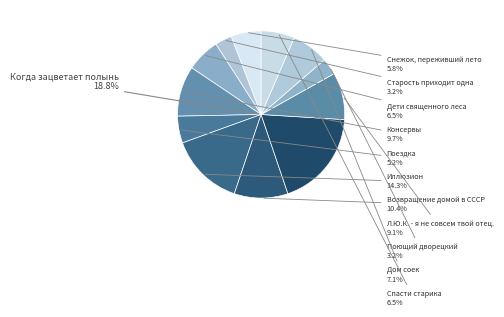

To the nearest percent, what is the difference between the Спасти старика and Поездка slice percentages?

1%